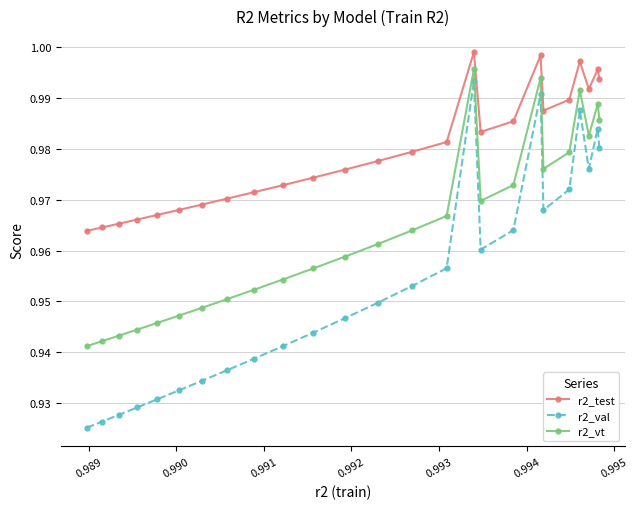

At how many categories does at least one series exceed 0?

25